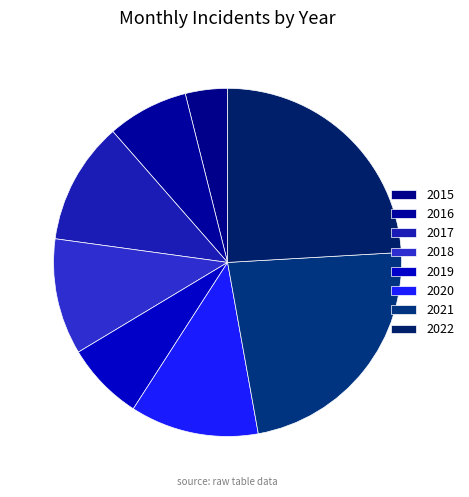

Which has a higher value, 2019 or 2016?

2016